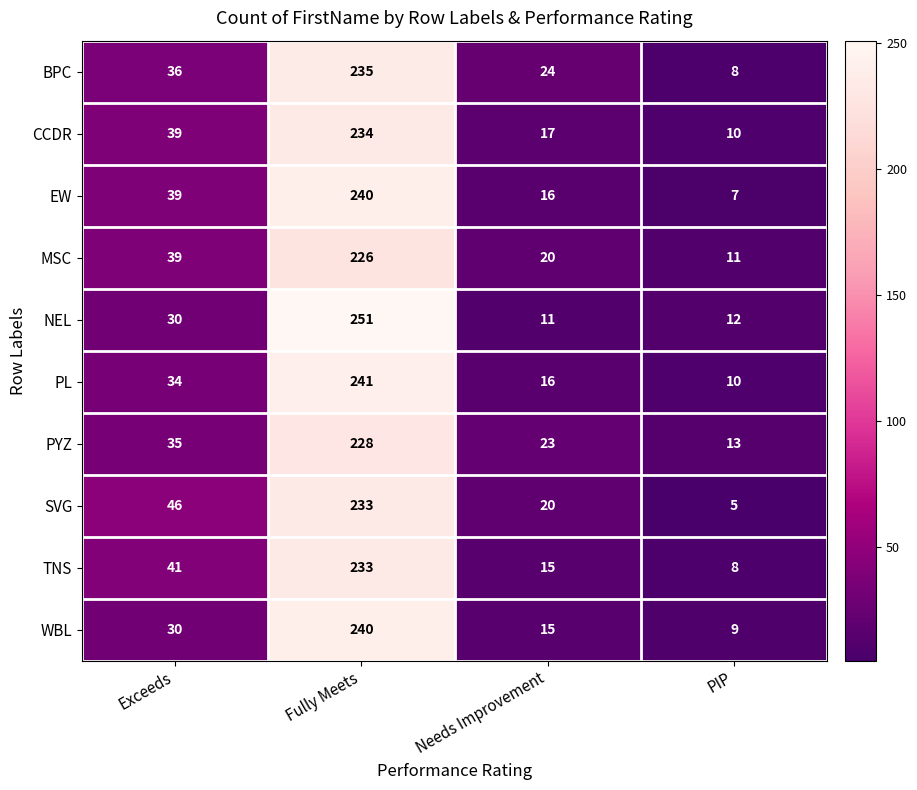

At which label is CCDR closest to 122?

Exceeds